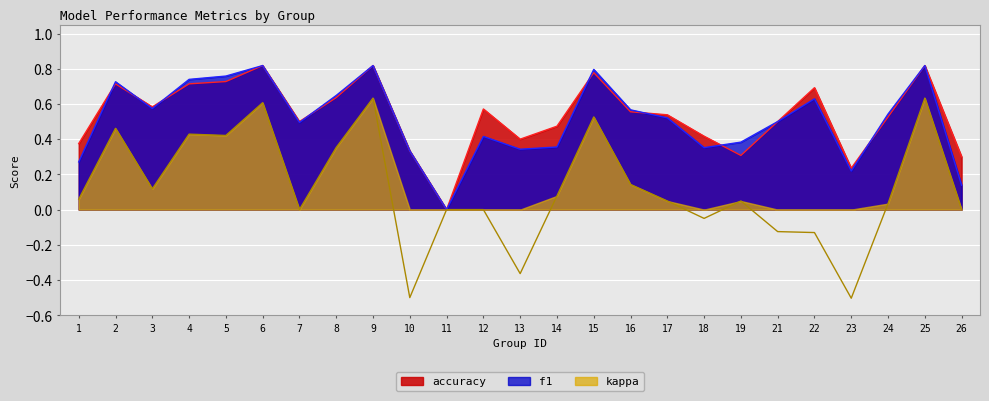

How many lines are shown in the chart?

3